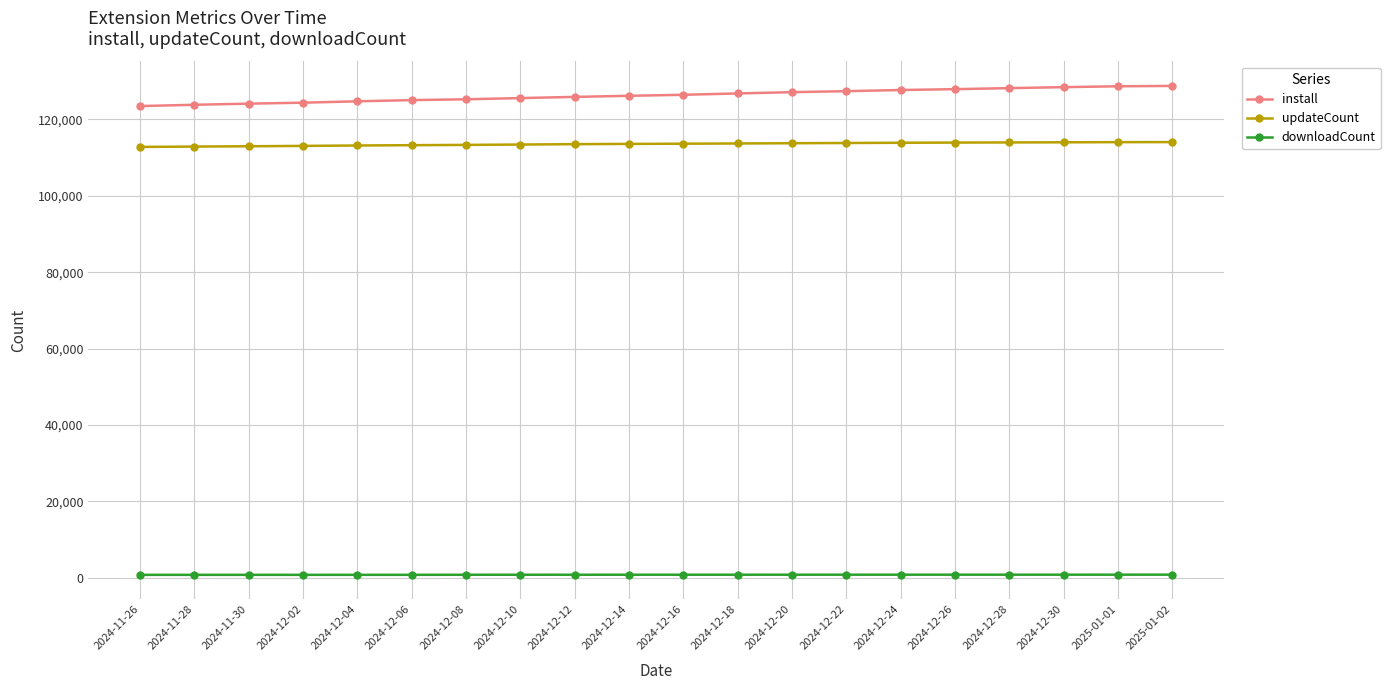

What is the maximum value for updateCount?

114041